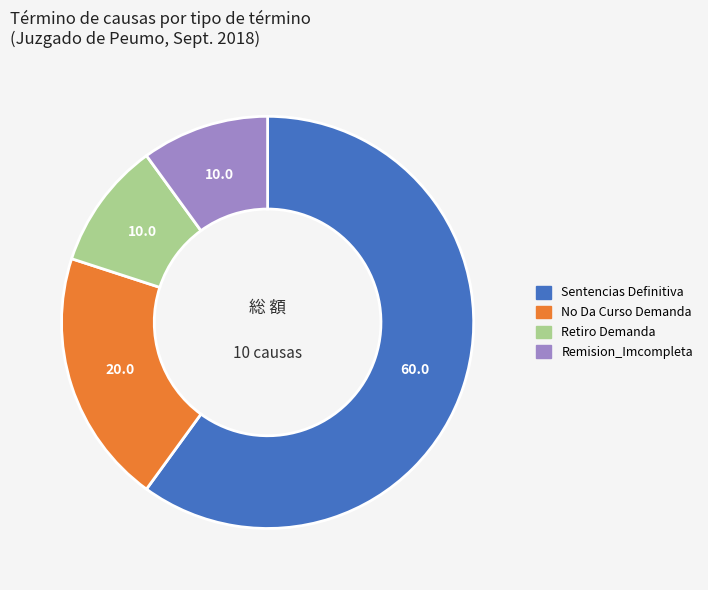

Count the number of slices in the pie.

4